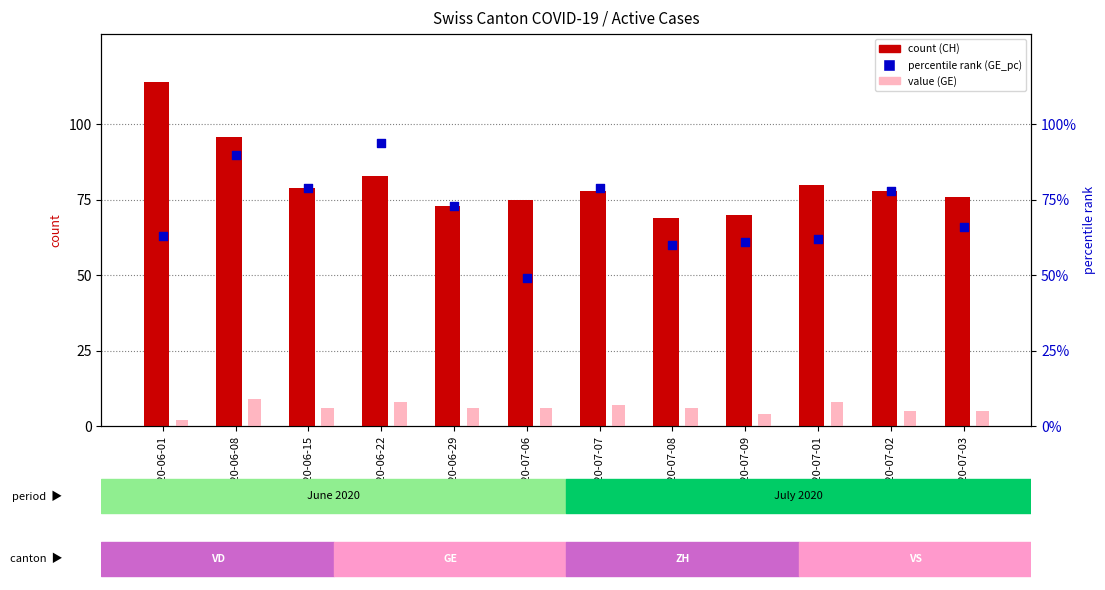

Which series reaches the maximum Y coordinate?

count (CH)